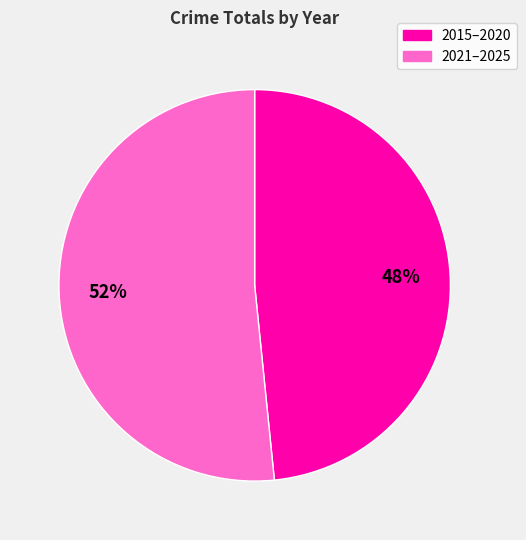

Does any single category account for the majority?

Yes